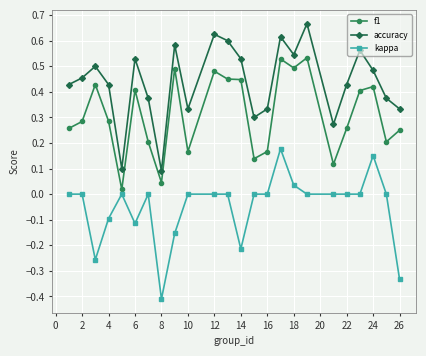

Does the chart display data point markers on the line(s)?

Yes